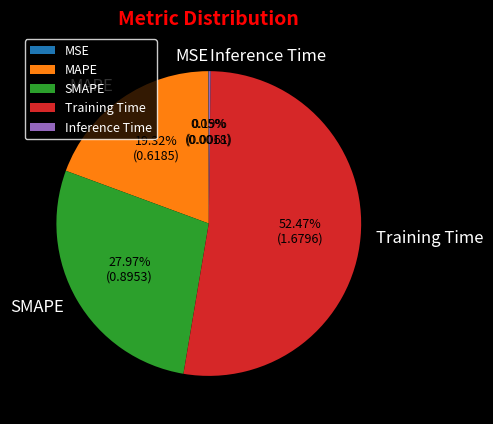

What is the majority slice?

Training Time